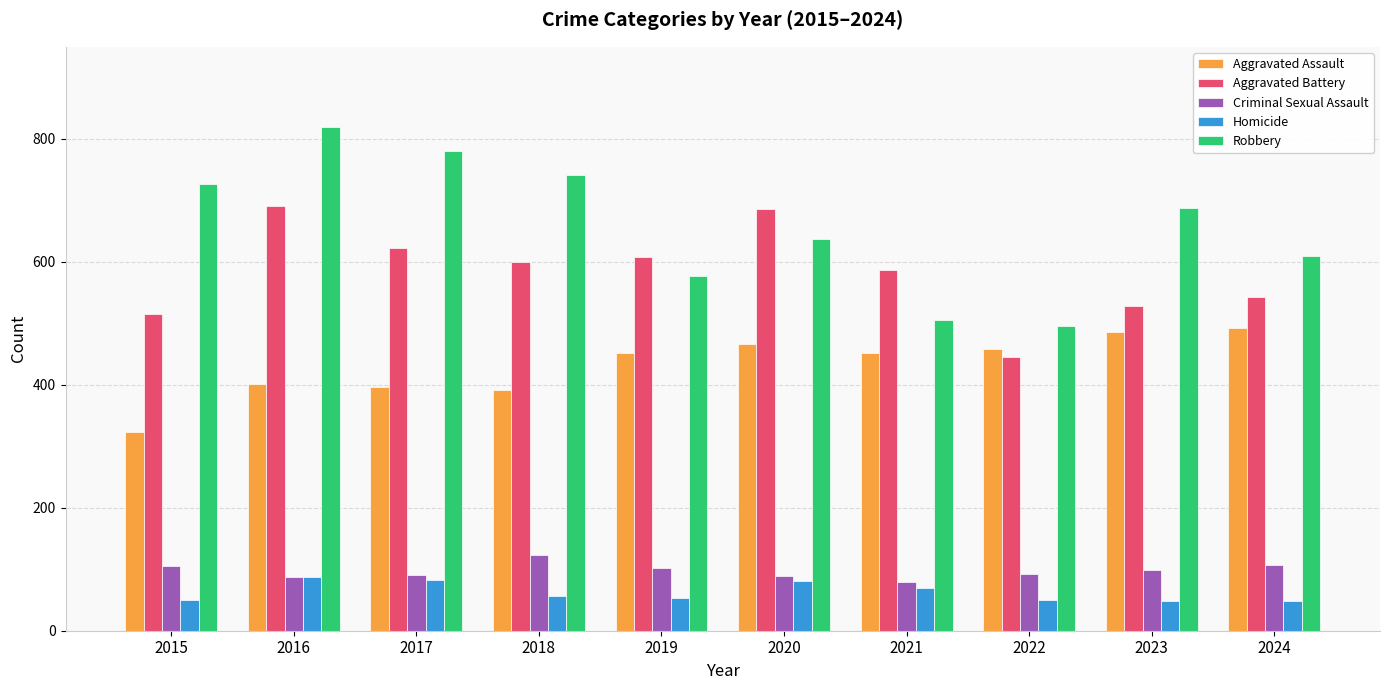

Read the Aggravated Battery value at 2024.

543